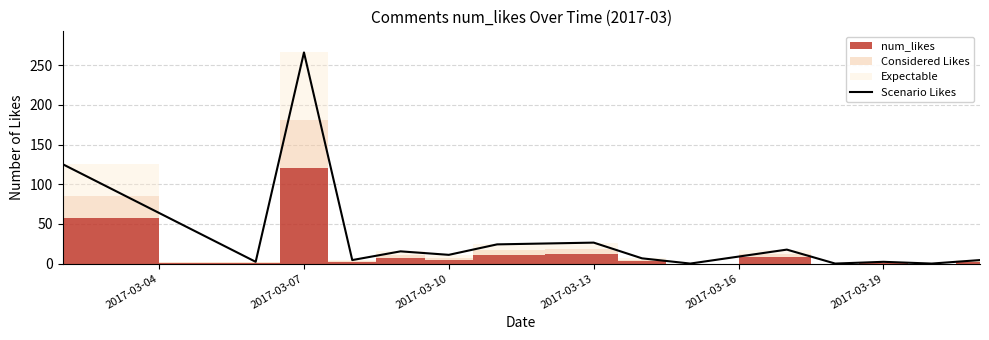

True or false: Scenario Likes has a value of 266.2 at 2017-03-07.

True